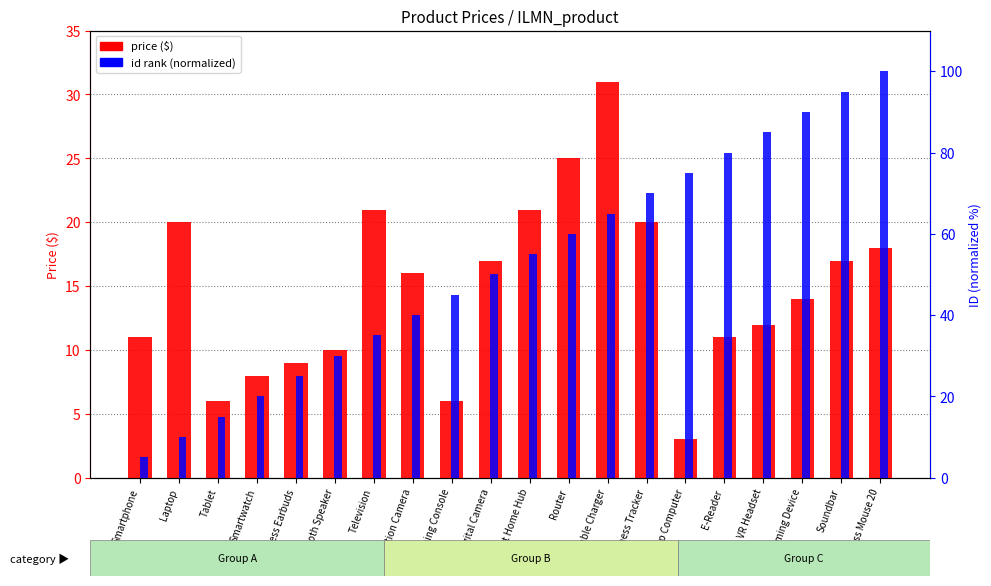

At how many categories does at least one series exceed 95?

1